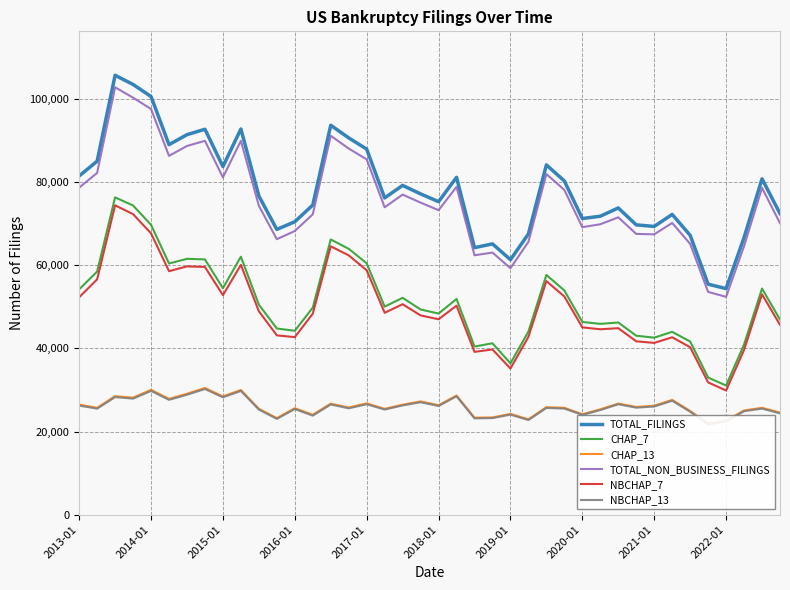

In CHAP_13, how many points are higher than both neighbors (excluding endpoints)?

14